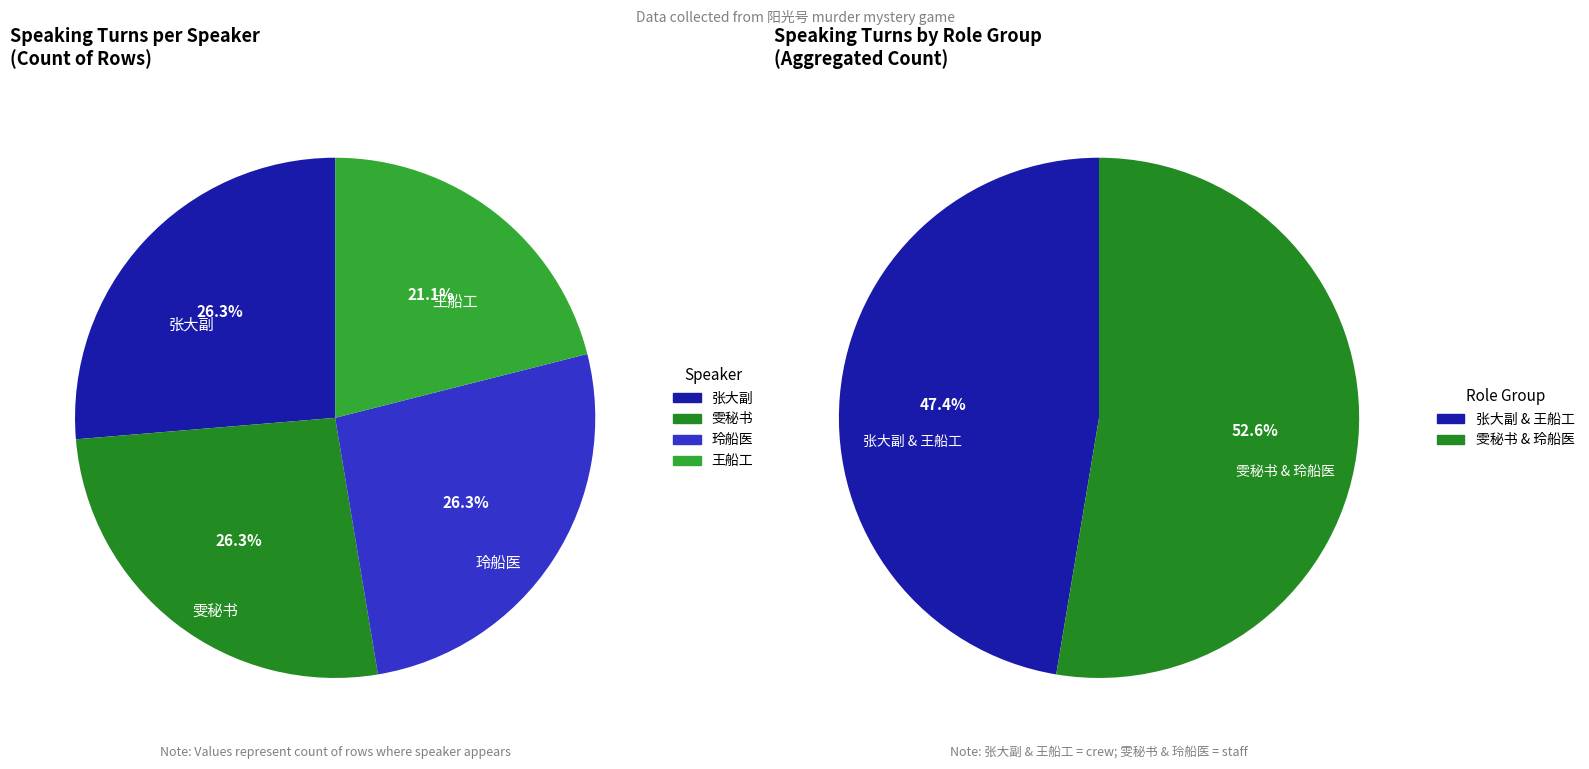

Which category has the smallest portion of the pie?

王船工